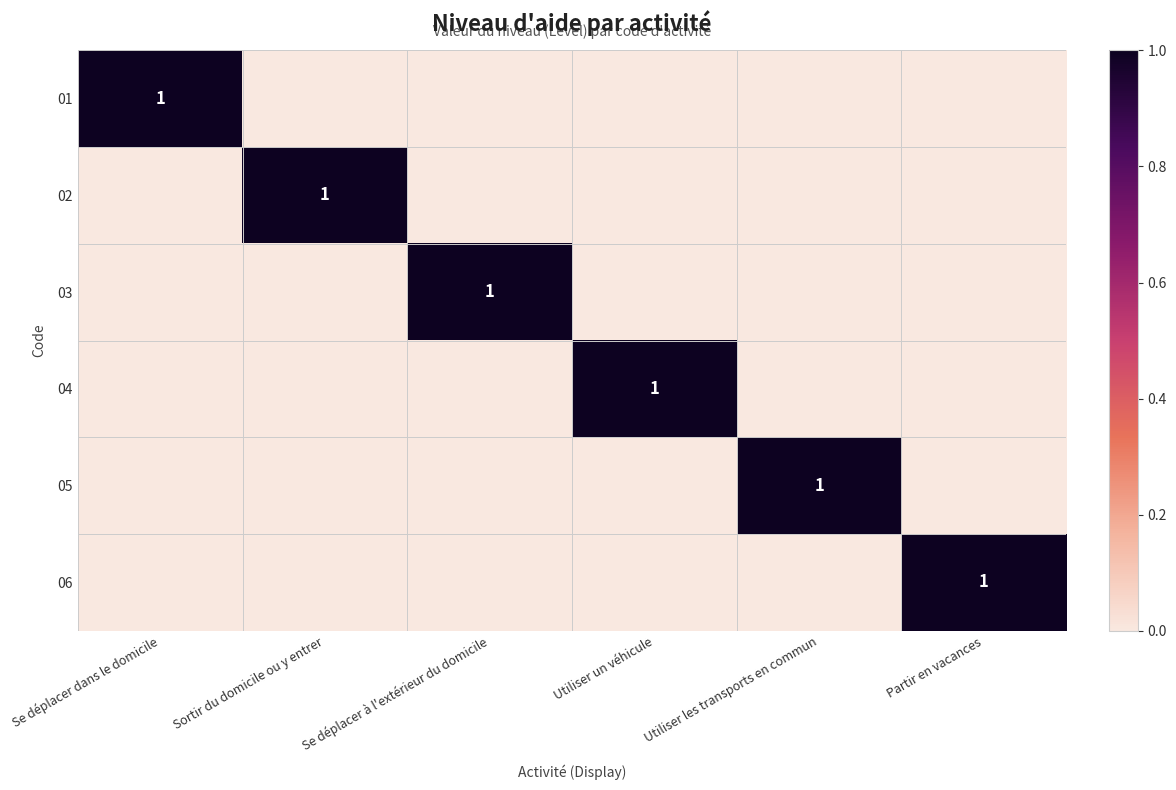

The value of 02 at Sortir du domicile ou y entrer is 0. True or false?

False